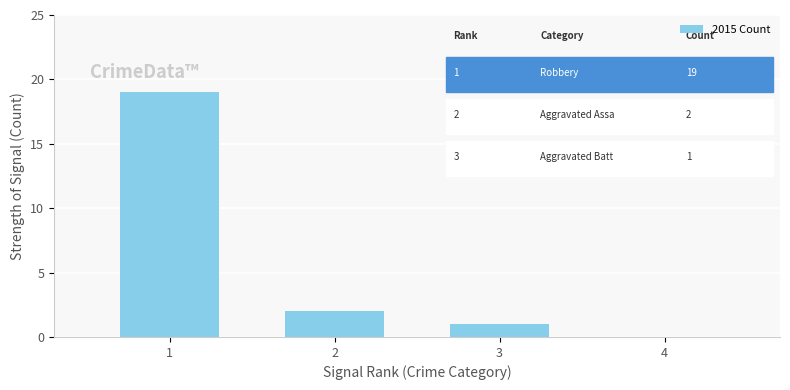

What is the sum of all values?

22